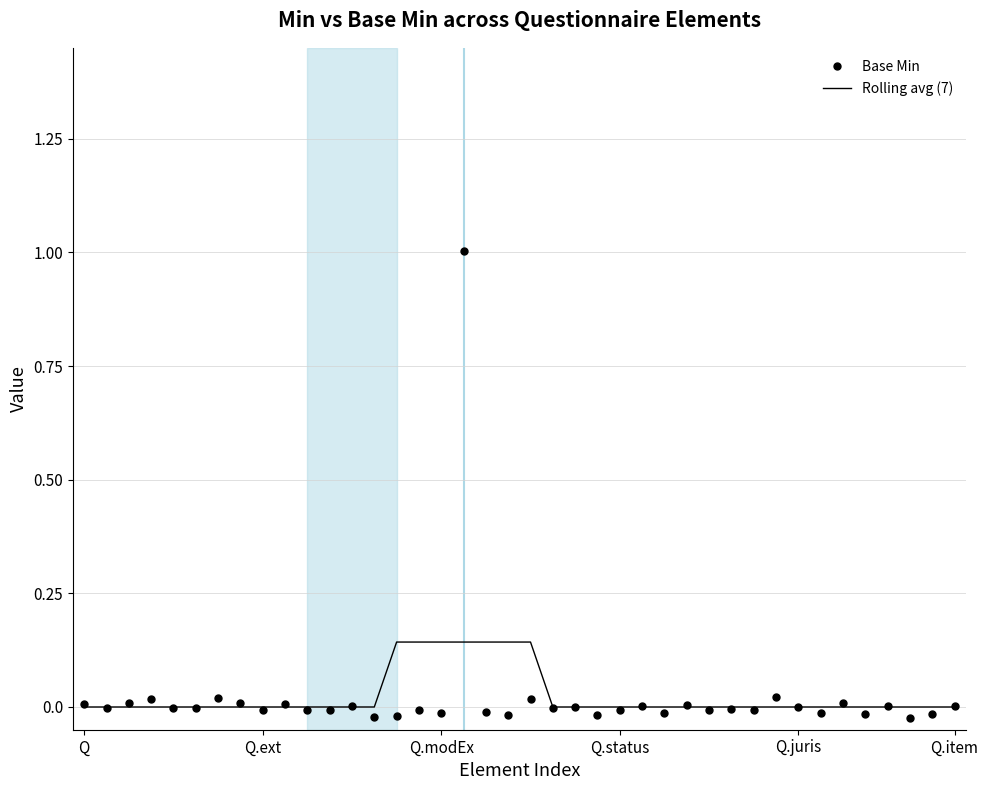

What is the sum of all Base Min values?

0.9